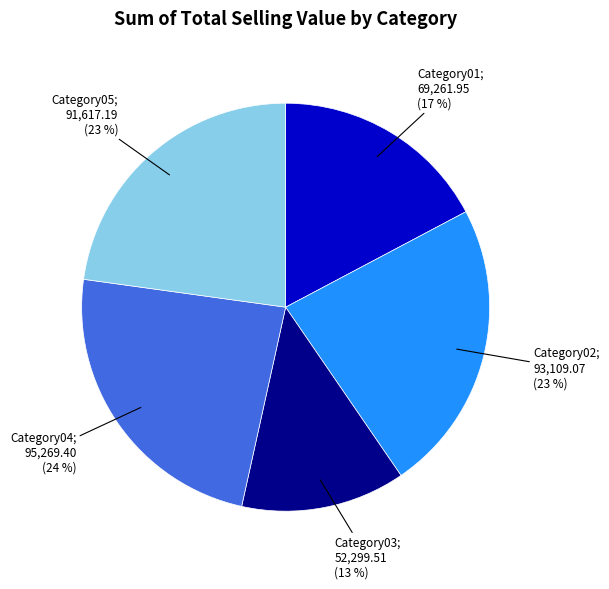

How many slices are in this pie chart?

5